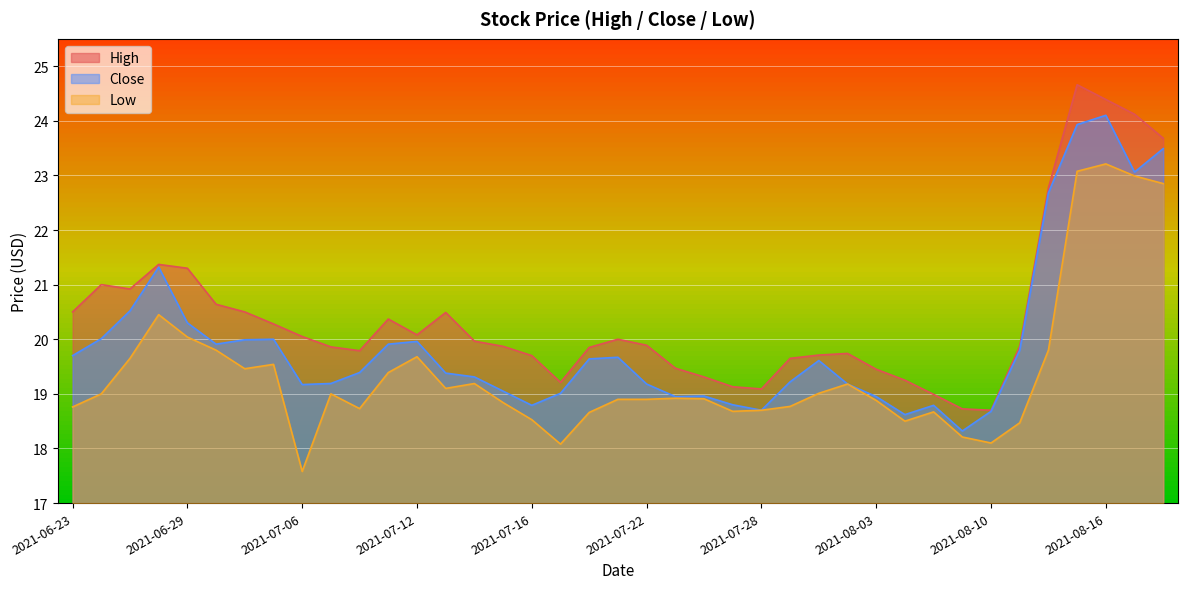

What is the maximum value shown in the chart?

24.7